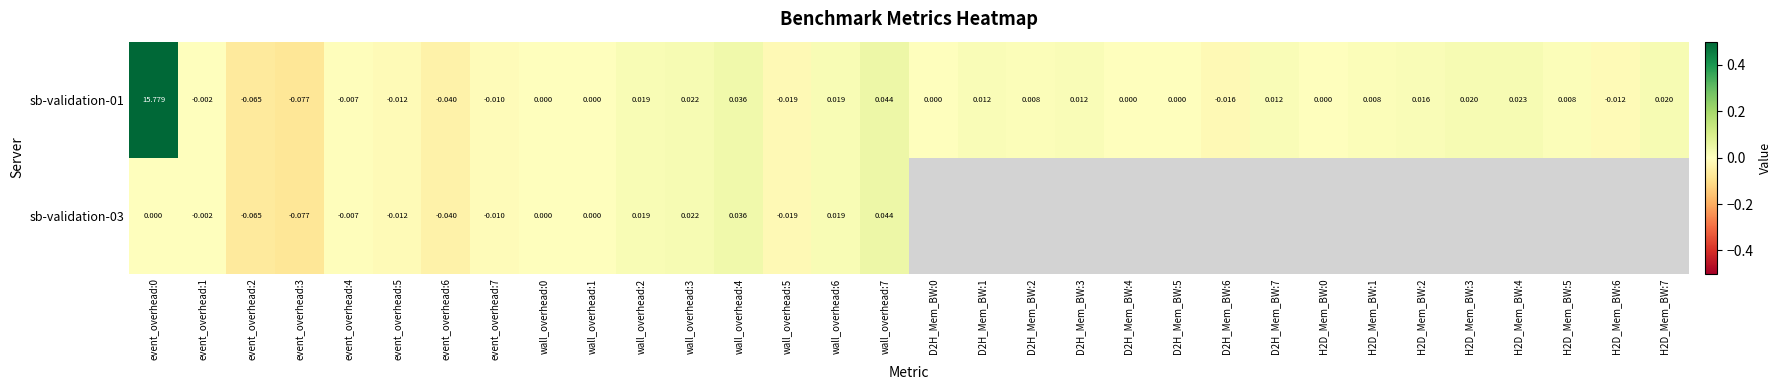

Is the value of sb-validation-01 at H2D_Mem_BW:3 greater than the value of sb-validation-03 at event_overhead:0?

Yes